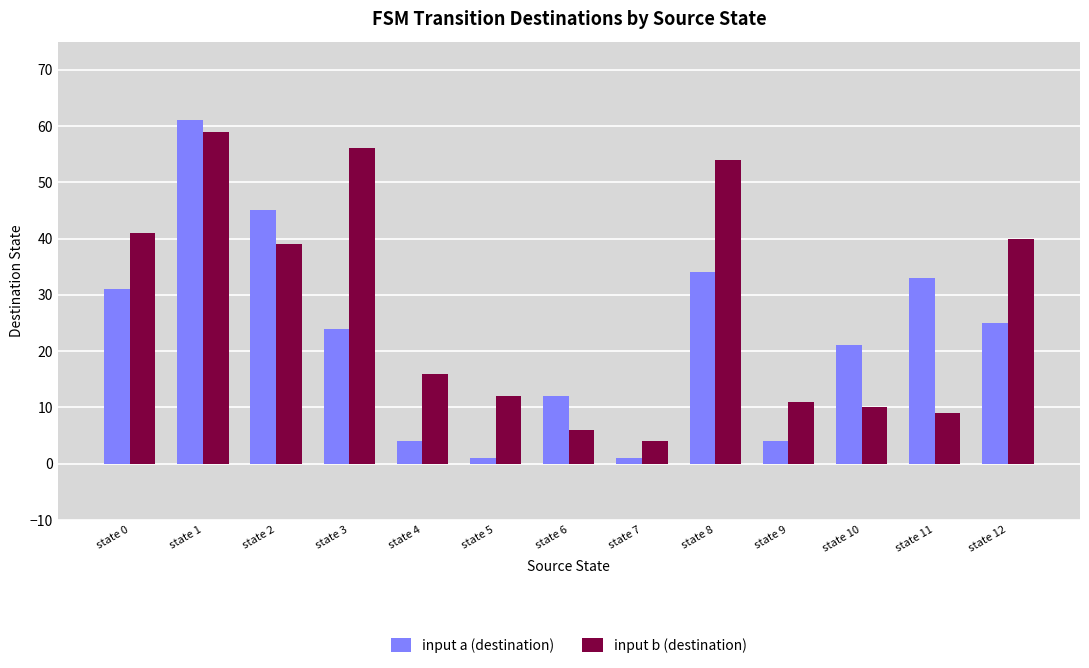

Which series has the widest spread of values?

input a (destination)